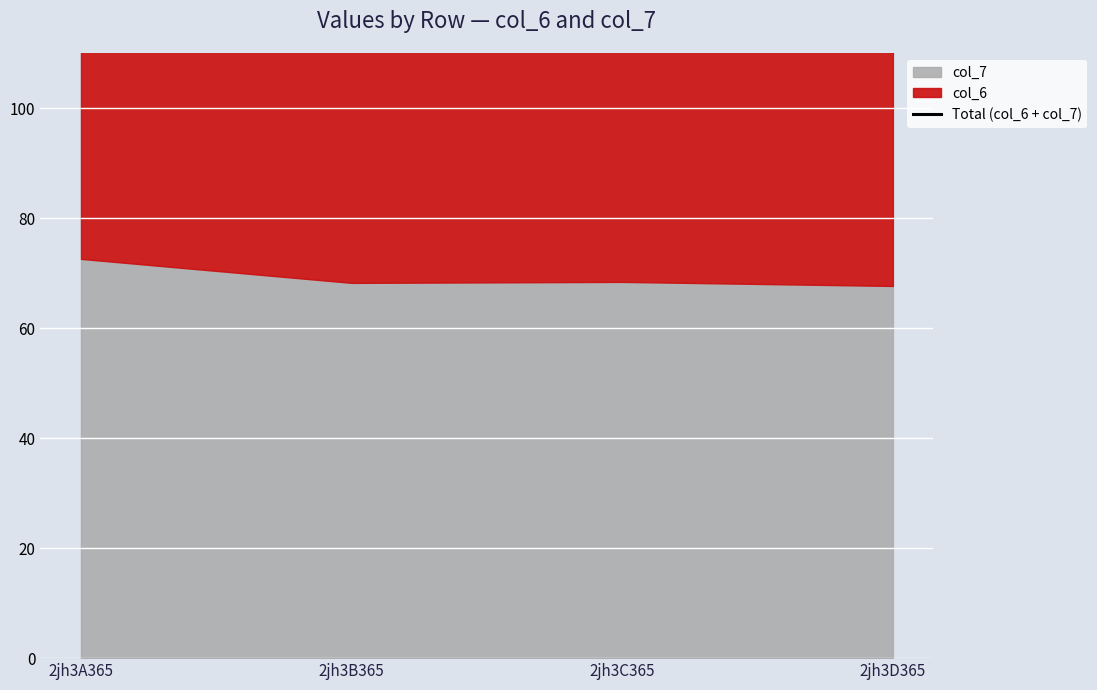

Rank the categories by value from highest to lowest.

2jh3A365, 2jh3B365, 2jh3D365, 2jh3C365